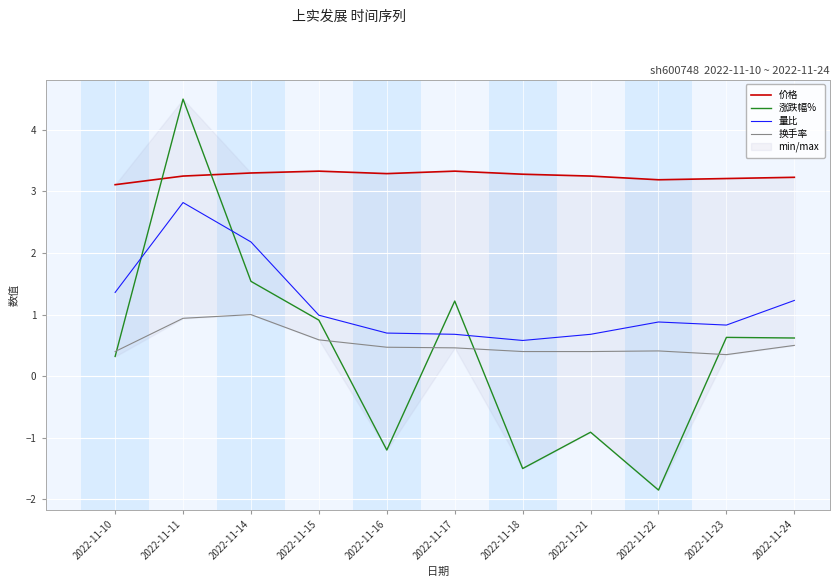

What is the difference between the 涨跌幅% values at 2022-11-21 and 2022-11-22?

0.9